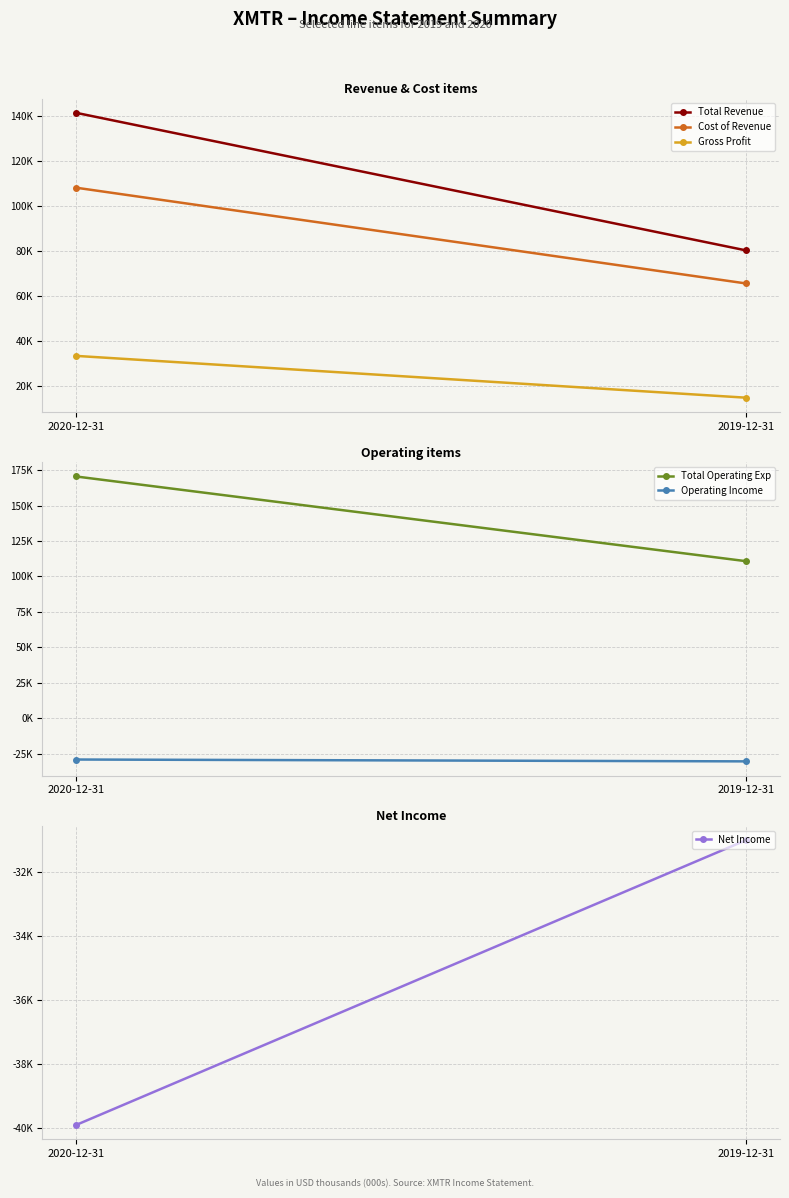

The Net Income series shows -71103 at 2020-12-31. True or false?

False